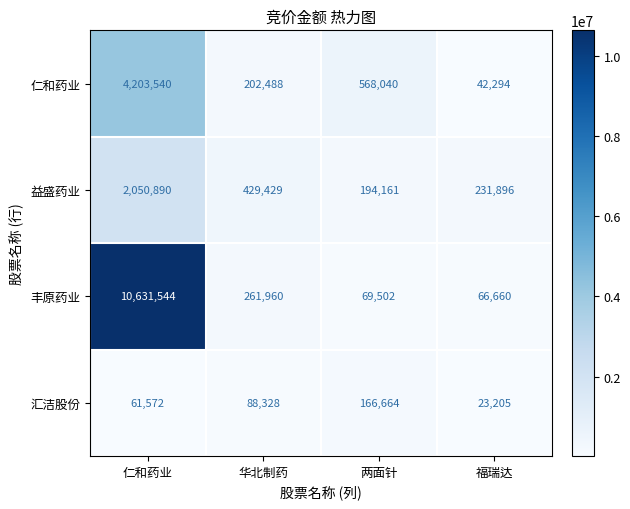

Which series changed the most between 华北制药 and 两面针?

仁和药业